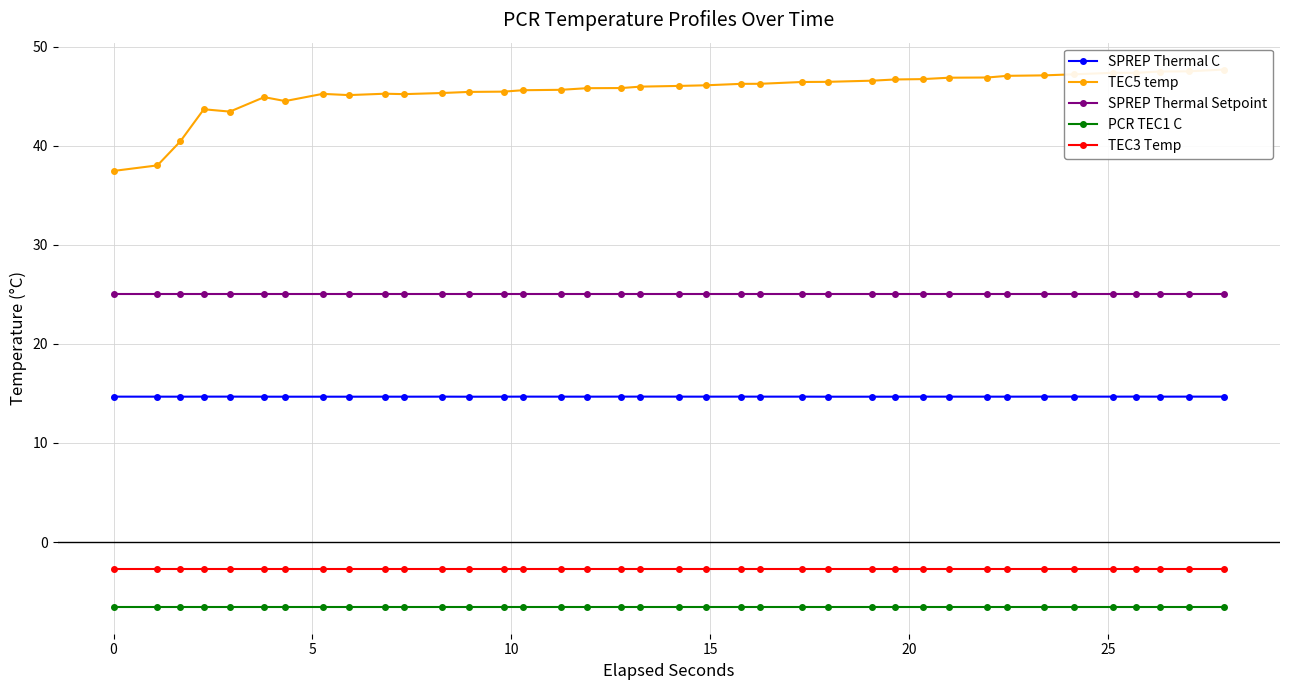

True or false: TEC3 Temp and SPREP Thermal C intersect in this chart.

False